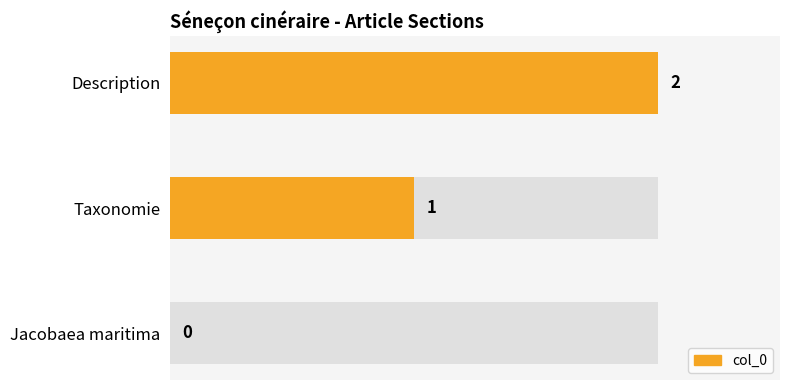

List the labels in order of value, smallest first.

Jacobaea maritima, Taxonomie, Description